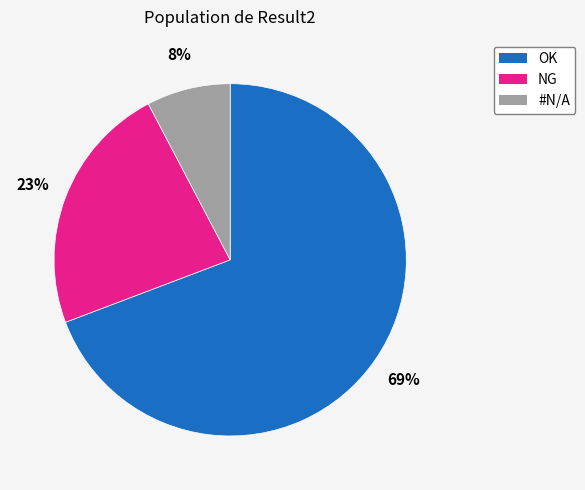

The OK slice represents 59% of the pie. True or false?

False